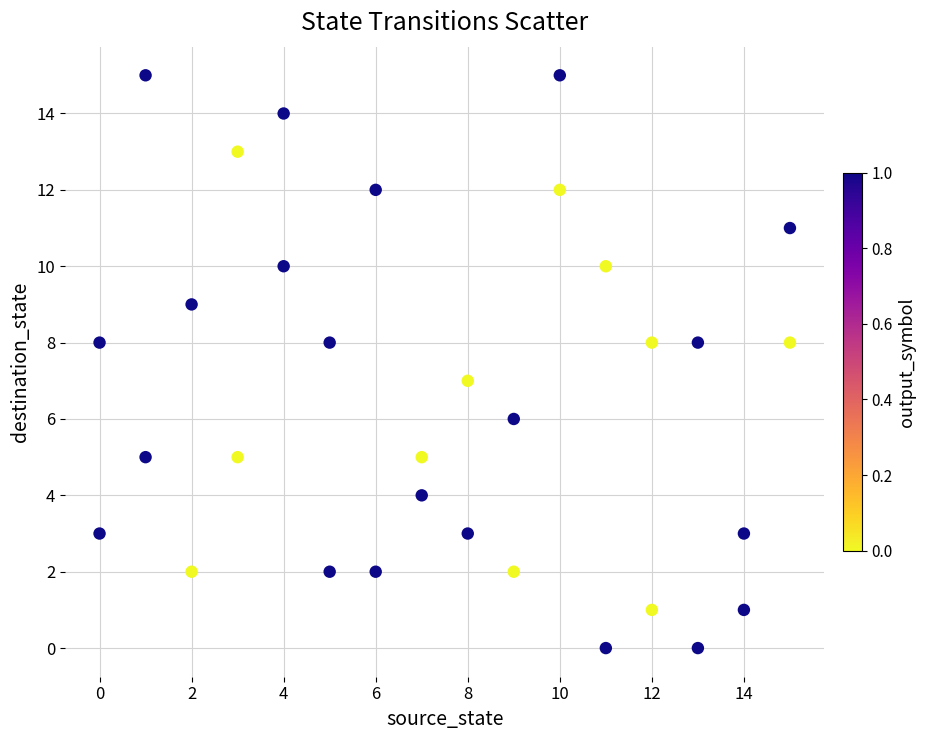

What is the range of Y values (max minus min)?

15